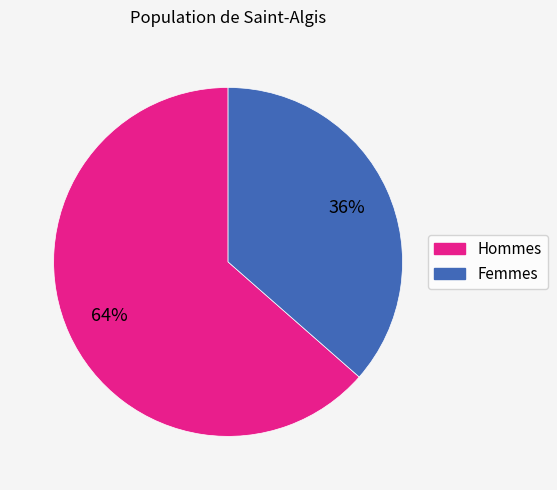

Is there a majority slice in this chart?

Yes